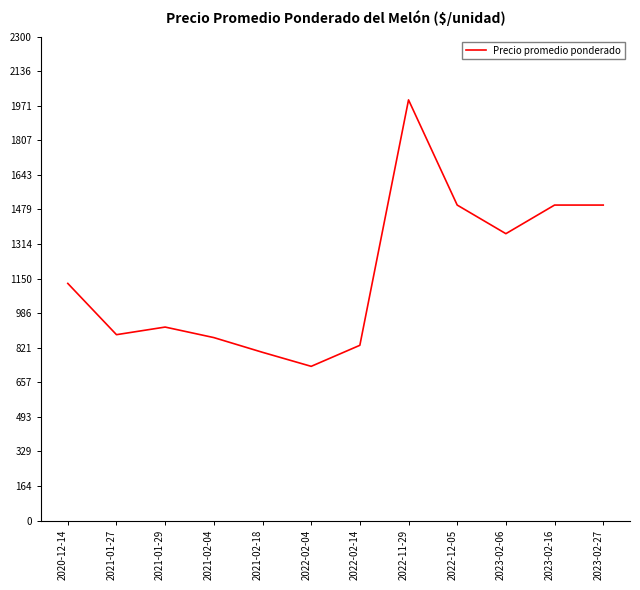

Reading left to right, extract all data points from this chart.

2020-12-14=1127.5	2021-01-27=883.8	2021-01-29=920.0	2021-02-04=870.0	2021-02-18=800.0	2022-02-04=733.3	2022-02-14=833.3	2022-11-29=2000.0	2022-12-05=1500.0	2023-02-06=1364.0	2023-02-16=1500.0	2023-02-27=1500.0